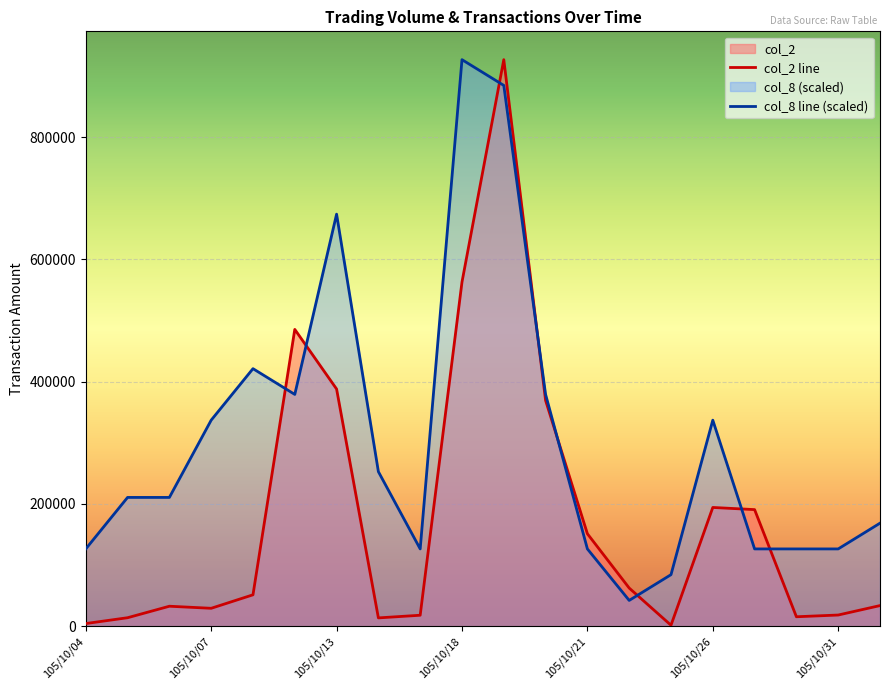

Reading left to right, extract all data points from this chart.

col_2: 105/10/04=4290.0	105/10/05=13810.0	105/10/06=32620.0	105/10/07=29240.0	105/10/11=51300.0	105/10/12=485500.0	105/10/13=387960.0	105/10/14=13540.0	105/10/17=17880.0	105/10/18=563000.0	105/10/19=926770.0	105/10/20=369250.0	105/10/21=151200.0	105/10/24=62370.0	105/10/25=1520.0	105/10/26=194210.0	105/10/27=190680.0	105/10/28=15400.0	105/10/31=18230.0	105/11/01=33680.0
col_8: 105/10/04=126377.7	105/10/05=210629.5	105/10/06=210629.5	105/10/07=337007.3	105/10/11=421259.1	105/10/12=379133.2	105/10/13=674014.5	105/10/14=252755.5	105/10/17=126377.7	105/10/18=926770.0	105/10/19=884644.1	105/10/20=379133.2	105/10/21=126377.7	105/10/24=42125.9	105/10/25=84251.8	105/10/26=337007.3	105/10/27=126377.7	105/10/28=126377.7	105/10/31=126377.7	105/11/01=168503.6